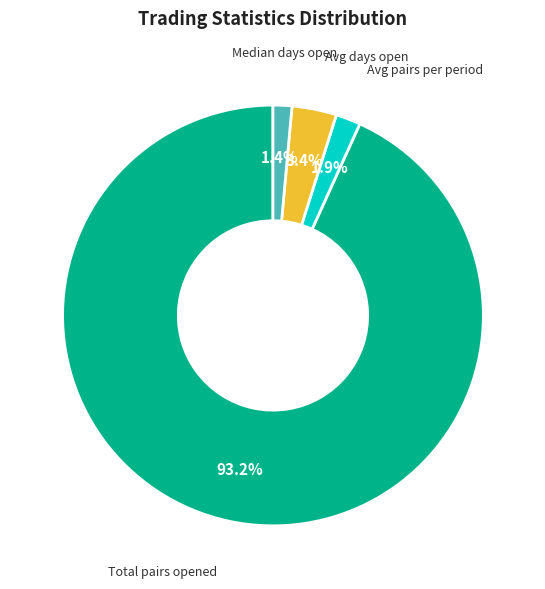

Is there any slice that represents more than half of the pie?

Yes